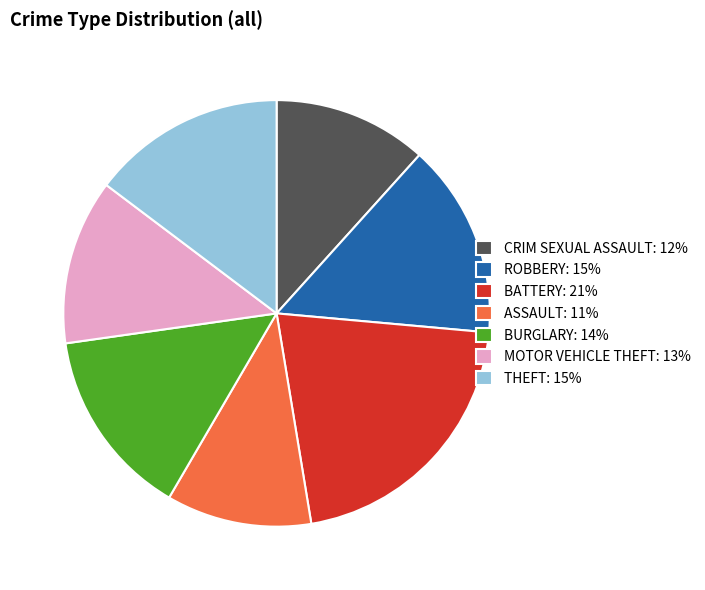

How many slices are in this pie chart?

7